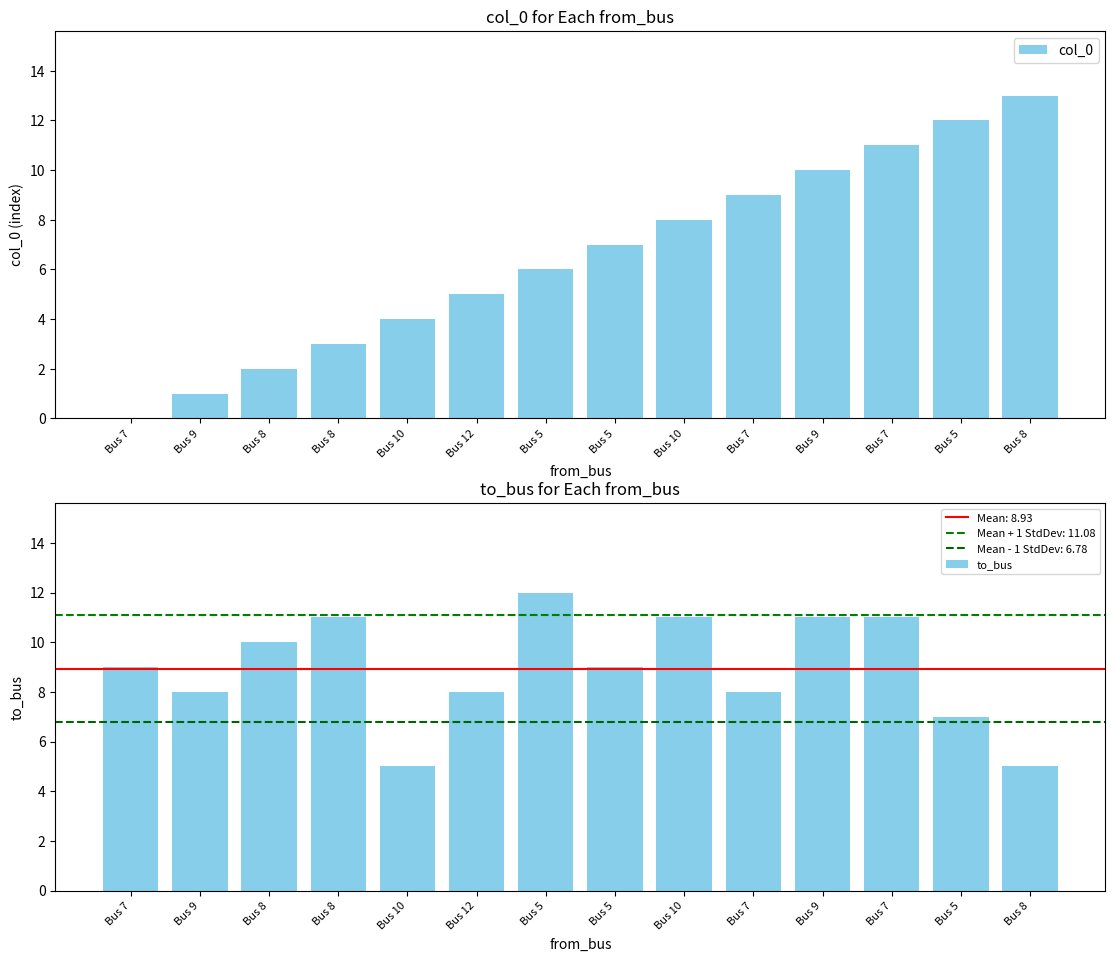

List the labels in order of to_bus value, smallest first.

Bus 10, Bus 8, Bus 5, Bus 9, Bus 12, Bus 7, Bus 7, Bus 5, Bus 8, Bus 8, Bus 10, Bus 9, Bus 7, Bus 5